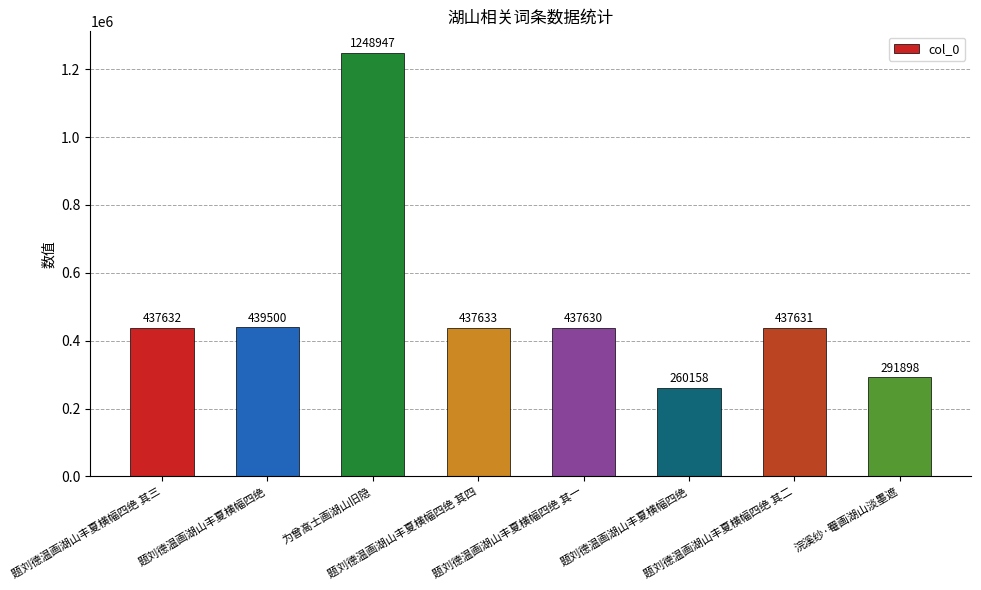

How many data points are less than 437632?

4